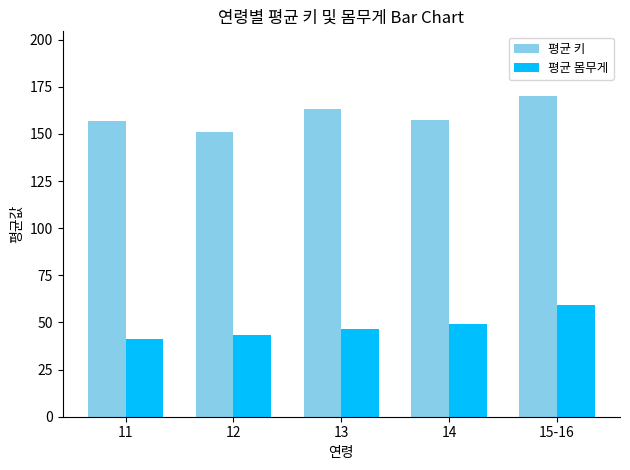

What is the total value across all series at 12?

194.5